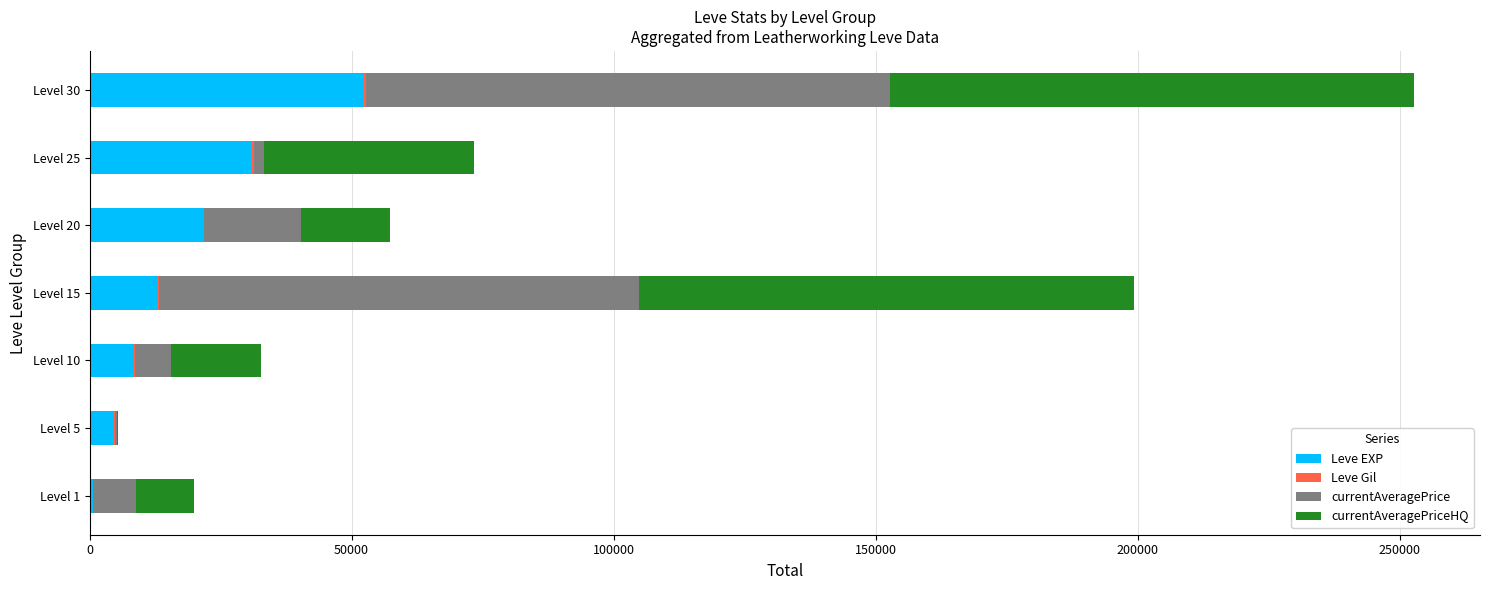

Which category has the highest value in the Leve EXP series?

Level 30